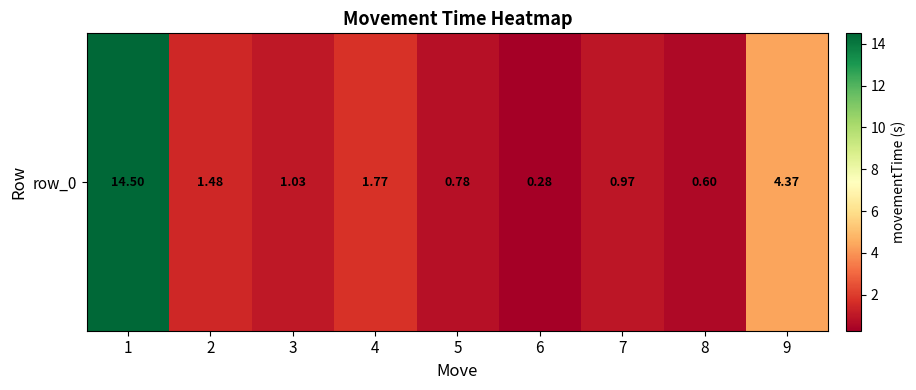

What is the change in value from 4 to 9?

+2.6